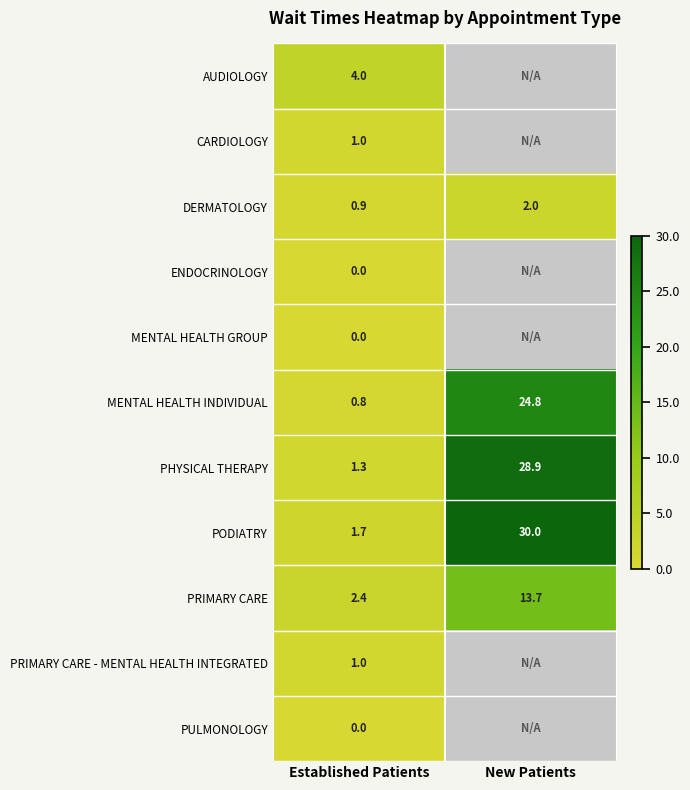

What is the difference between the highest and lowest values at Established Patients?

4.0